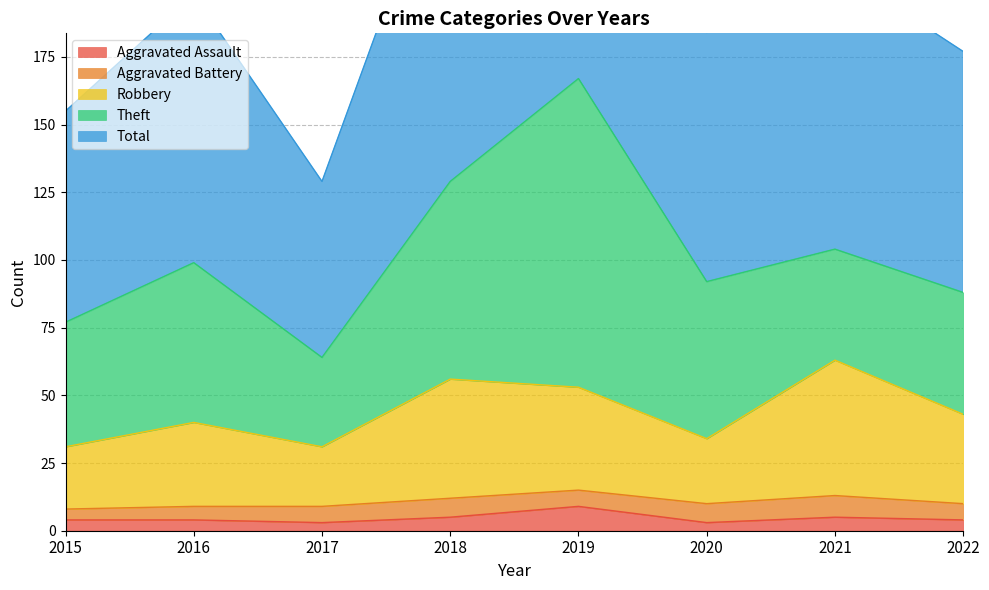

At how many categories does at least one series exceed 174?

6